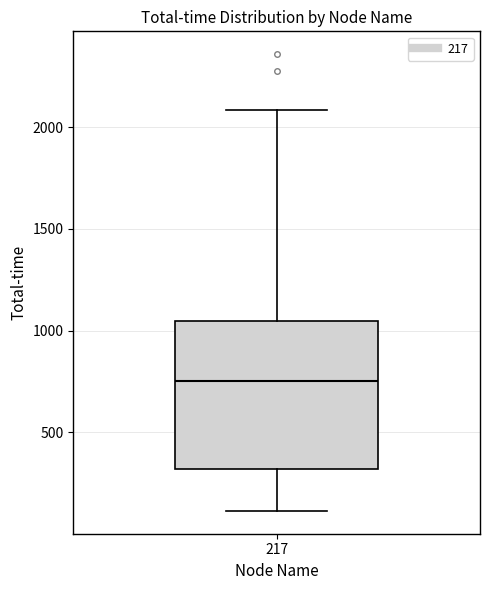

Read this box plot against the y-axis: the position of the median line, the range covered by the box, and the ends of both whiskers. The values are not printed on the chart, so give them approximately, as read against the axis.

median 750, box 300 to 1050, whiskers 100 to 2100